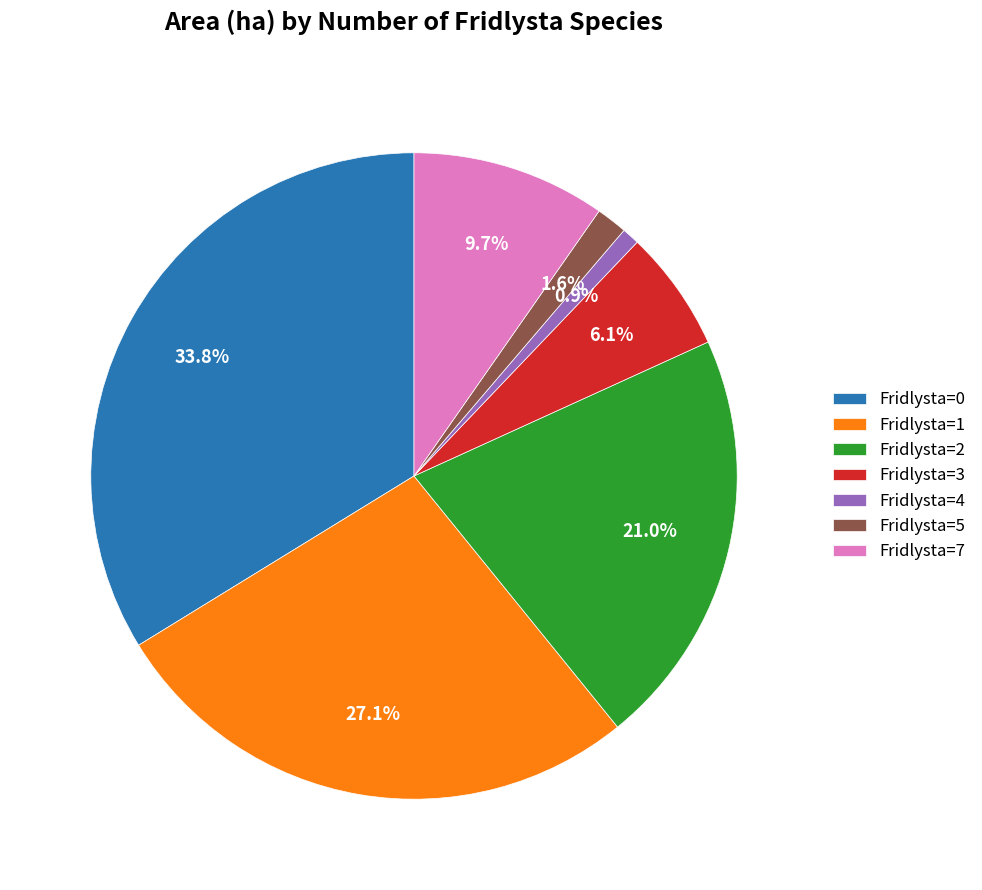

Between Fridlysta=7 and Fridlysta=5, which is larger?

Fridlysta=7